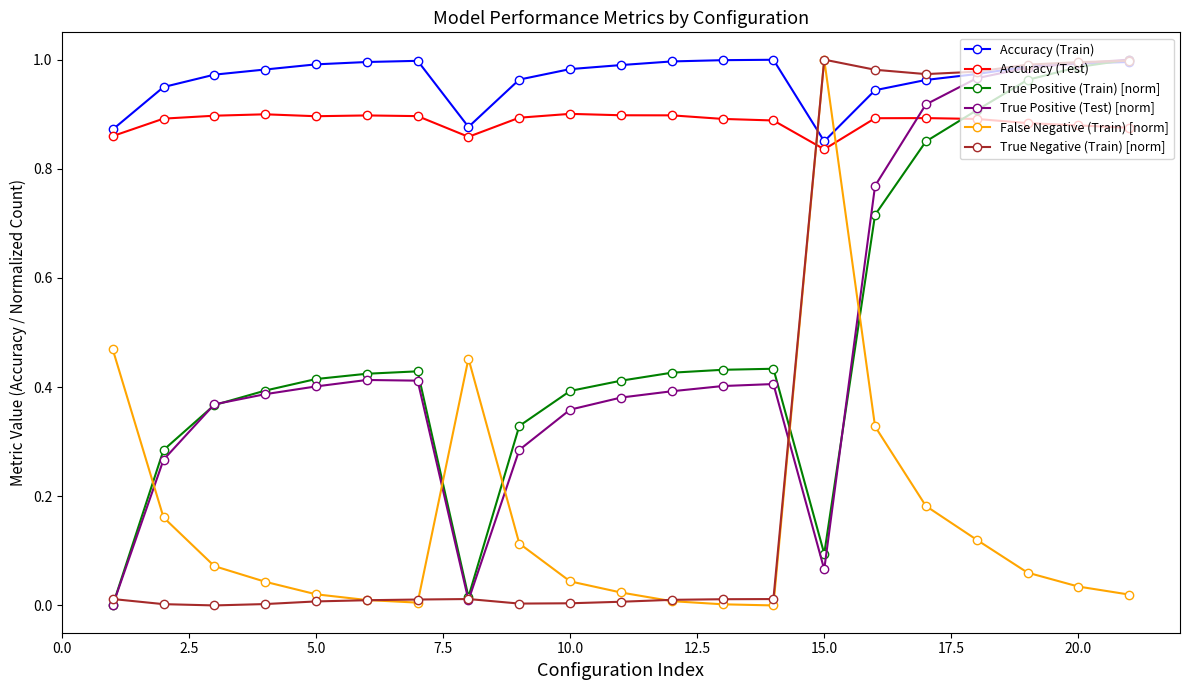

How many times do Accuracy (Test) and False Negative (Train) [norm] cross each other?

2